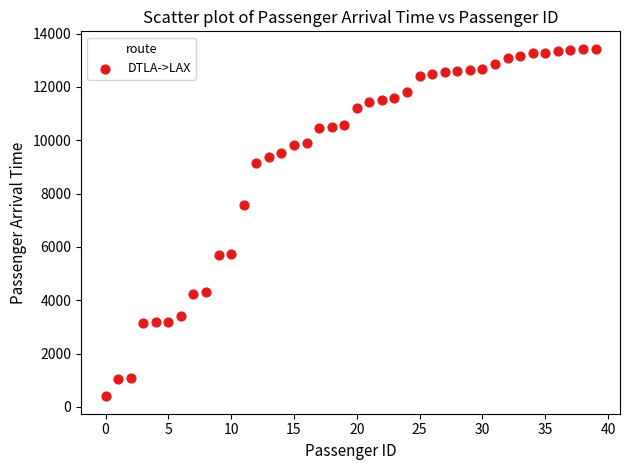

What is the range of Y values (max minus min)?

13037